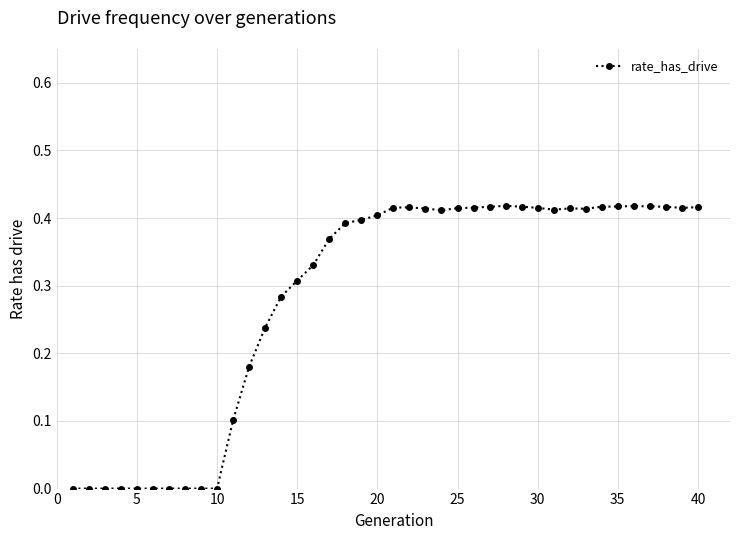

True or false: there are more than 1 points higher than both neighbors.

True